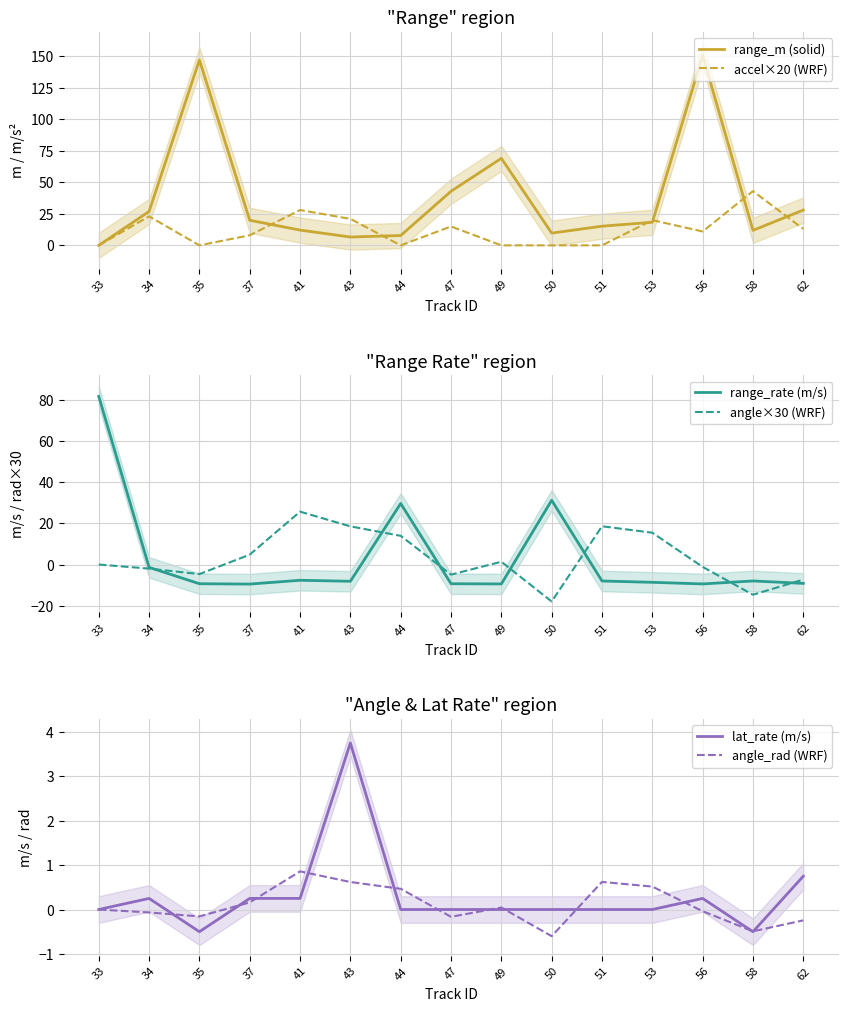

How many values in range_rate (m/s) are above zero?

3